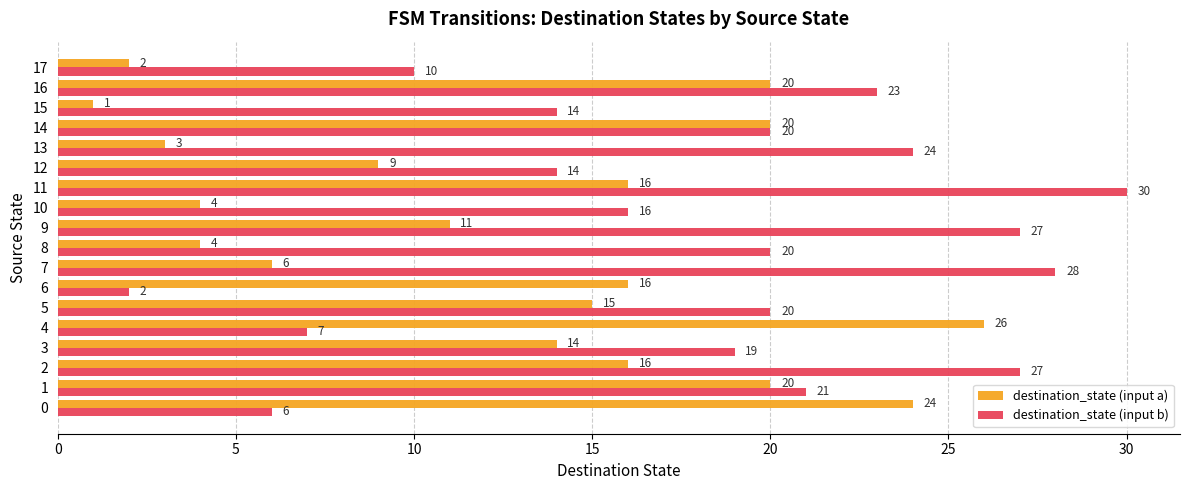

Which category has the lowest value in the destination_state (input b) series?

6